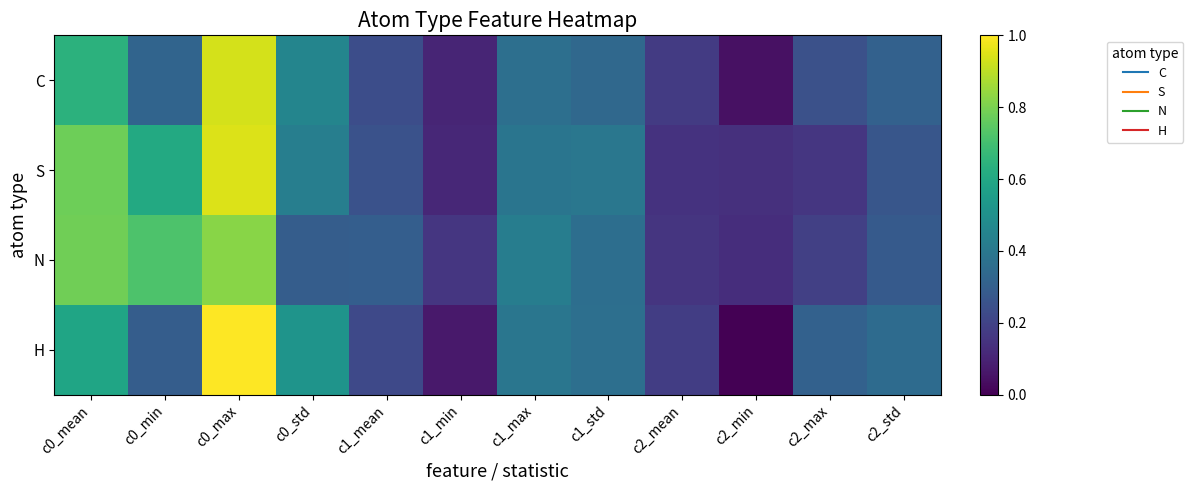

Which series changed the most between c0_max and c2_std?

S